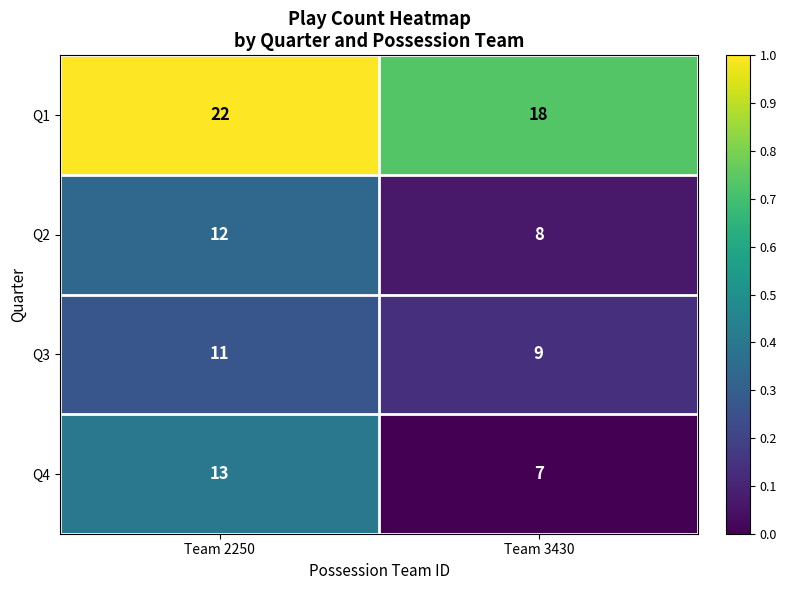

Rank the series by their maximum value, from lowest to highest.

Q3, Q2, Q4, Q1